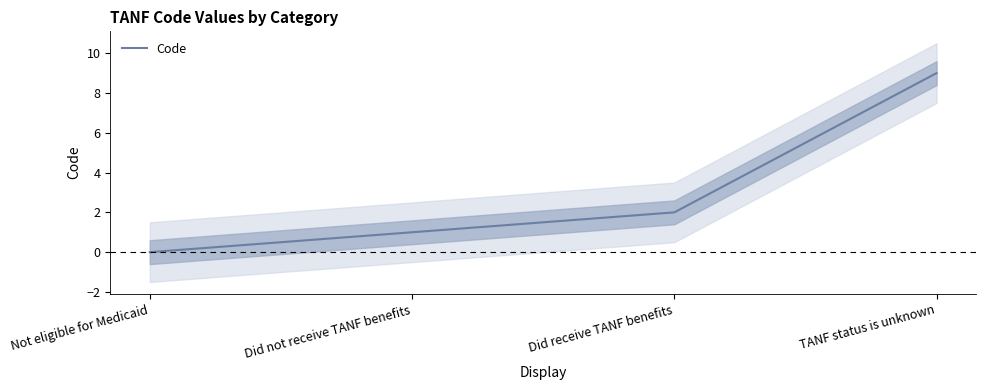

What position from the left is TANF status is unknown?

4